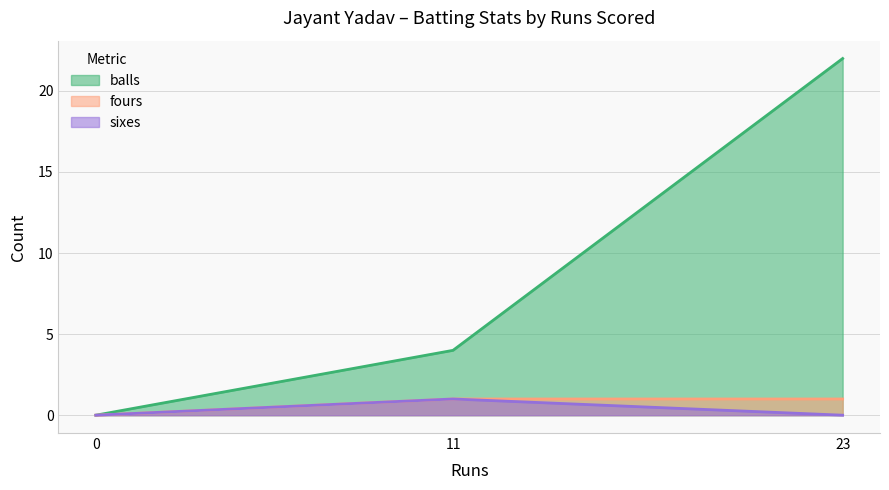

What is the sum of the sixes values at 11 and 0?

1